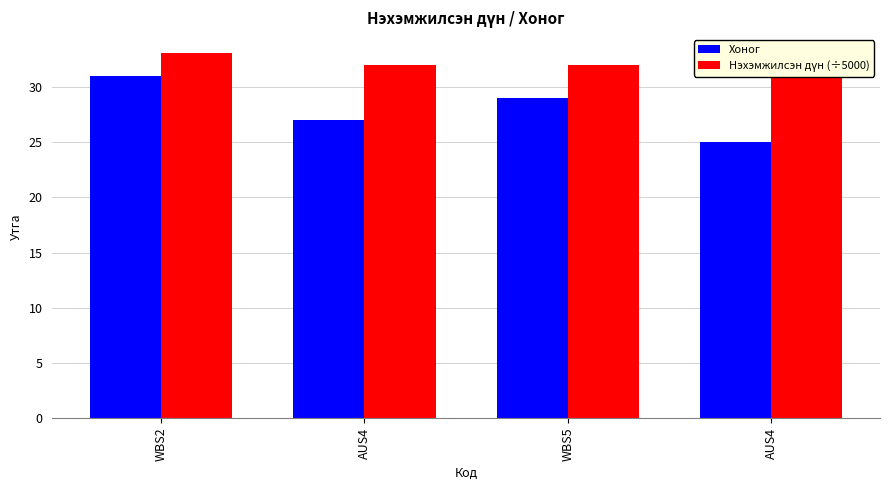

Is it true that Хоног equals 25.0 at AUS4?

True